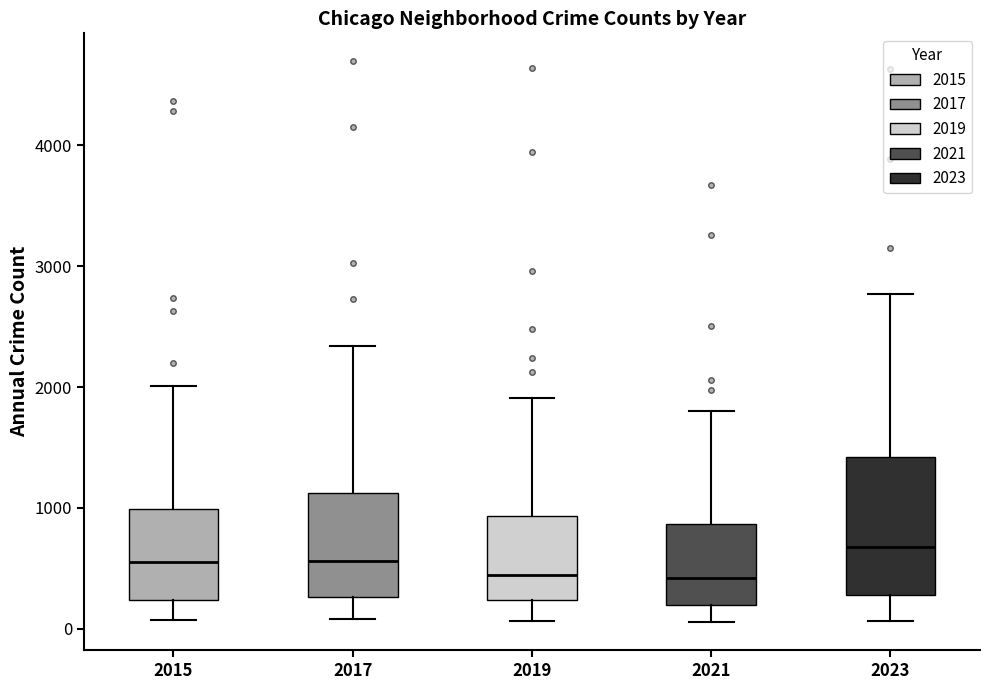

Comparing the boxes themselves (not the whiskers), which one is the tallest?

2023